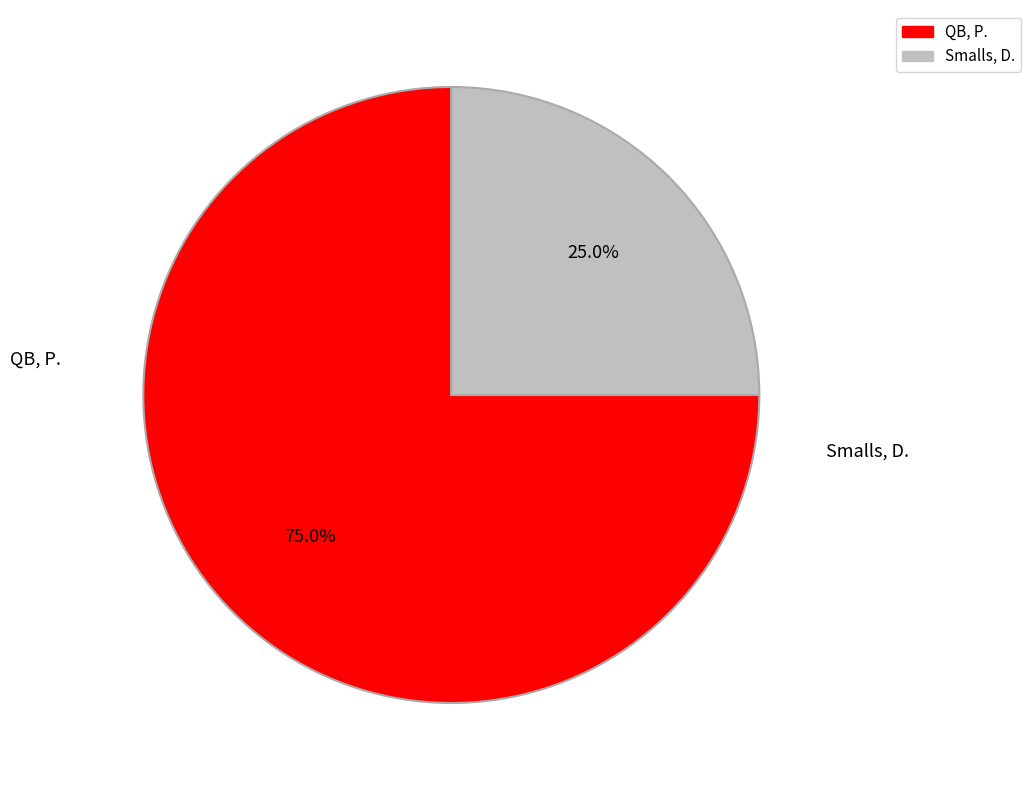

Which has a higher value, Smalls, D. or QB, P.?

QB, P.